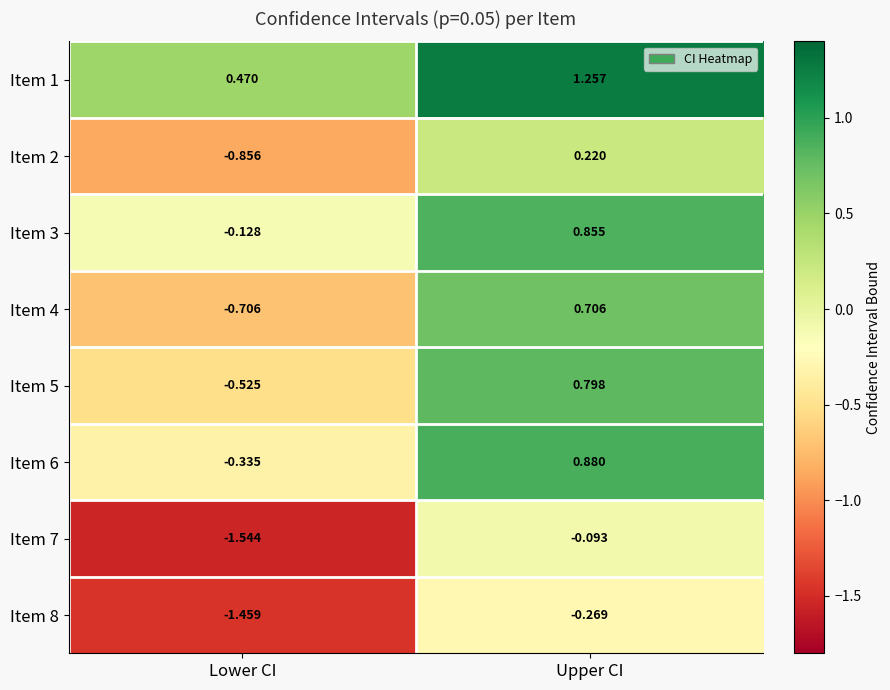

At which label does Item 5 reach its minimum?

Lower CI